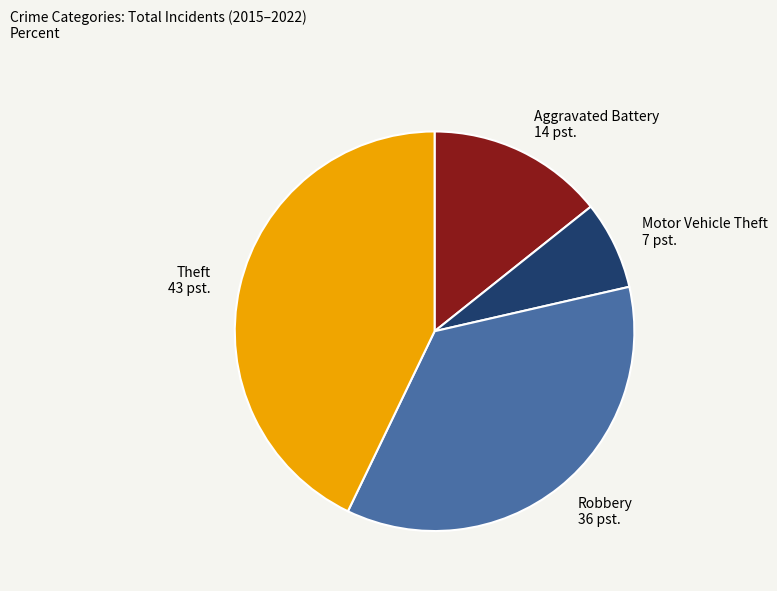

Between Aggravated Battery 14 pst. and Motor Vehicle Theft 7 pst., which is larger?

Aggravated Battery 14 pst.